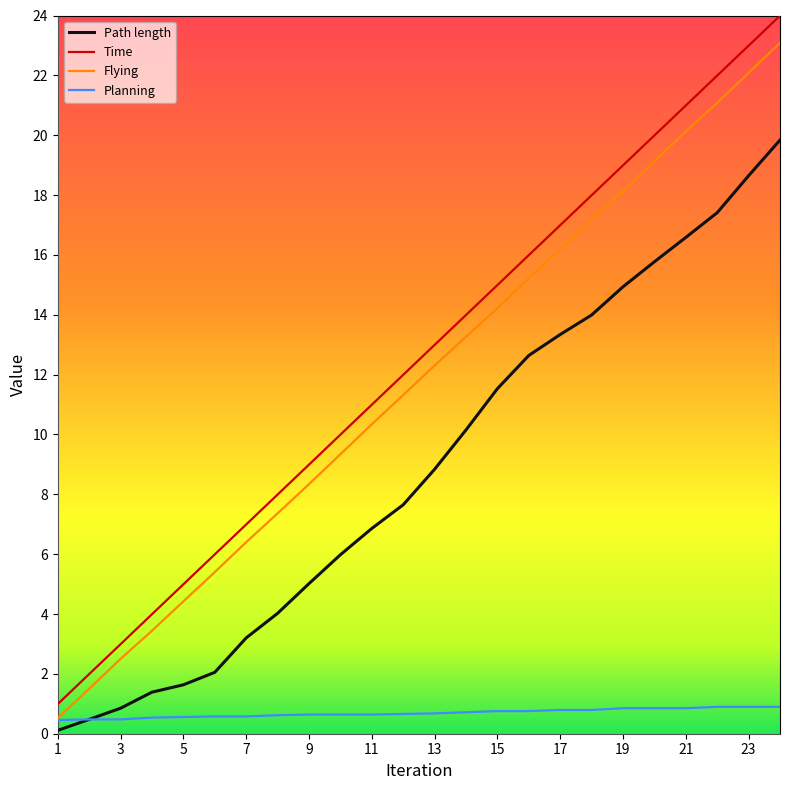

What is the difference between the maximum and minimum values in the Flying series?

22.6